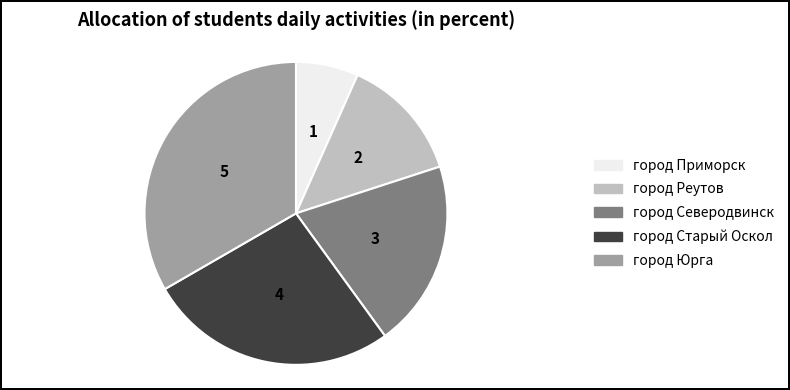

How many slices are in this pie chart?

5